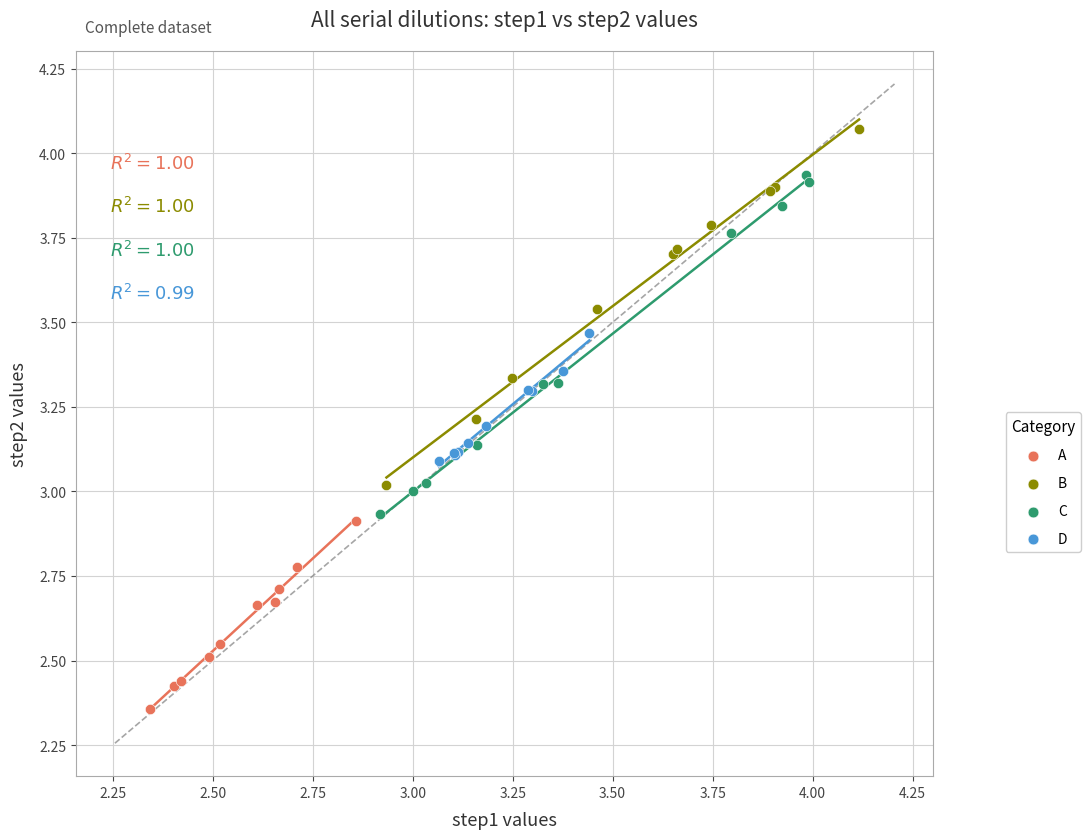

What are all the series names shown in the legend?

A, B, C, D